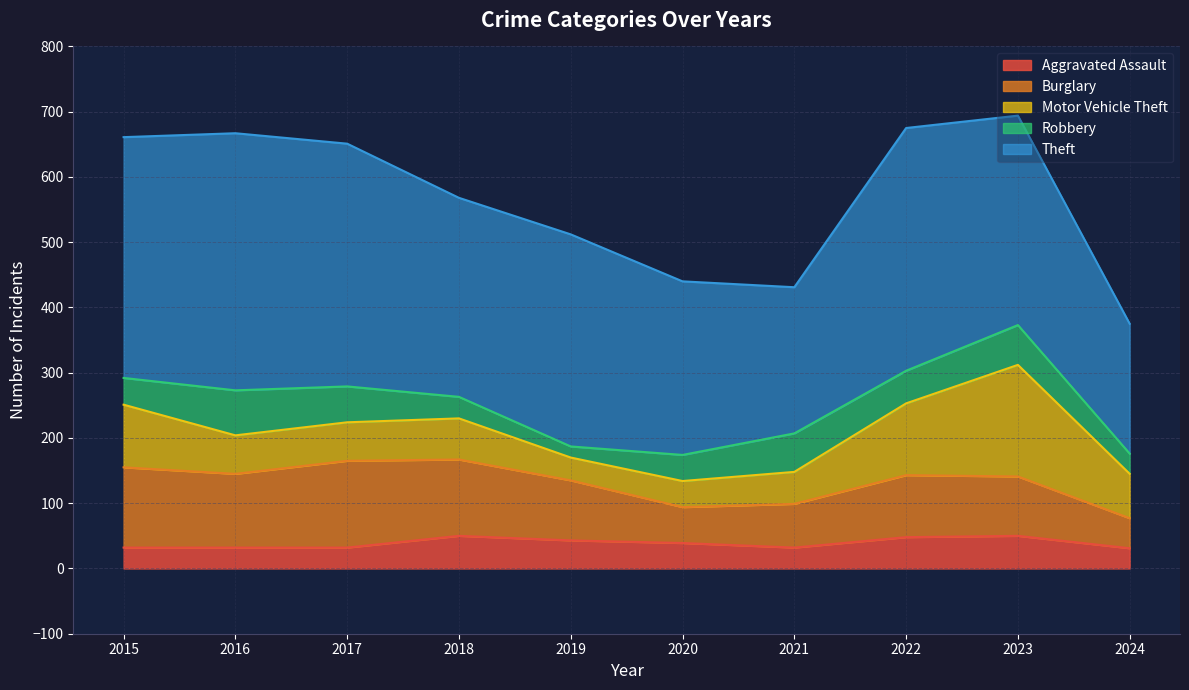

Reading left to right, list all the values displayed in this chart.

Aggravated Assault: 32	32	32	50	43	39	32	48	50	31
Burglary: 123	113	133	117	92	55	67	95	91	46
Motor Vehicle Theft: 96	59	59	63	35	40	49	110	171	68
Robbery: 41	69	55	33	17	40	59	50	61	31
Theft: 369	394	372	305	325	266	224	372	321	199